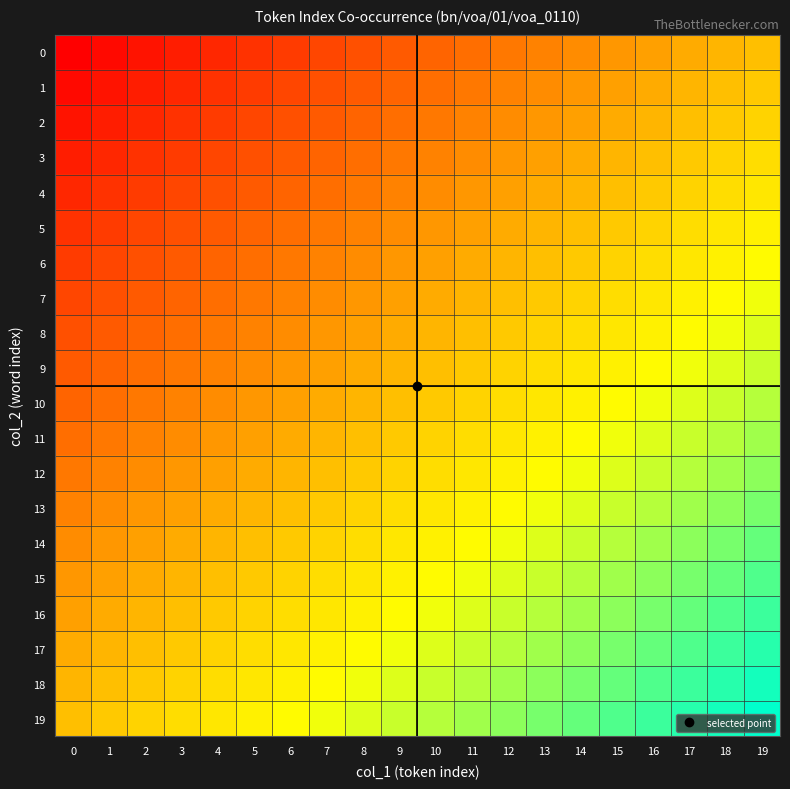

What is the total value across all series at 11?

410